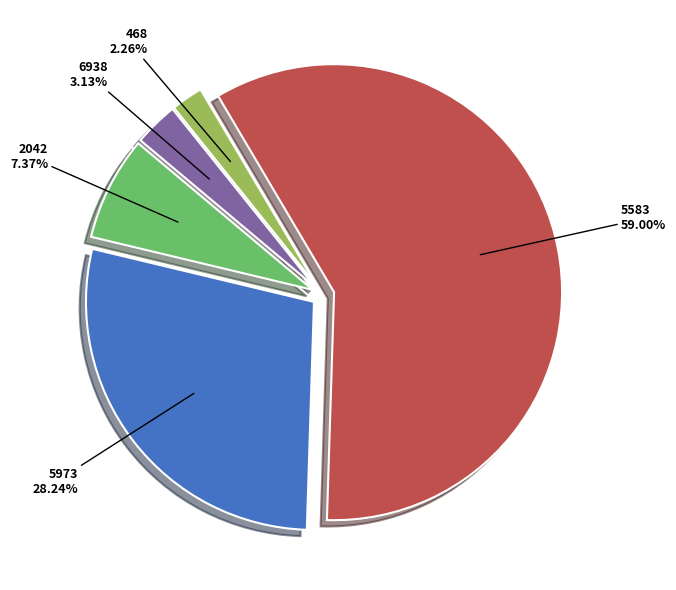

What is the ratio of the value at 6938 to the value at 5973?

0.1